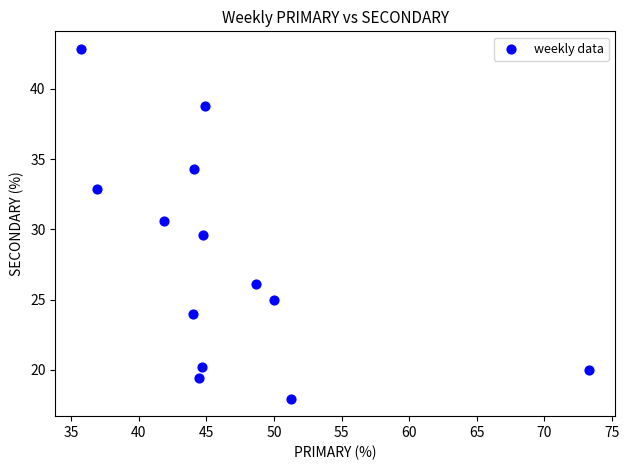

What is the range of X values (max minus min)?

37.6